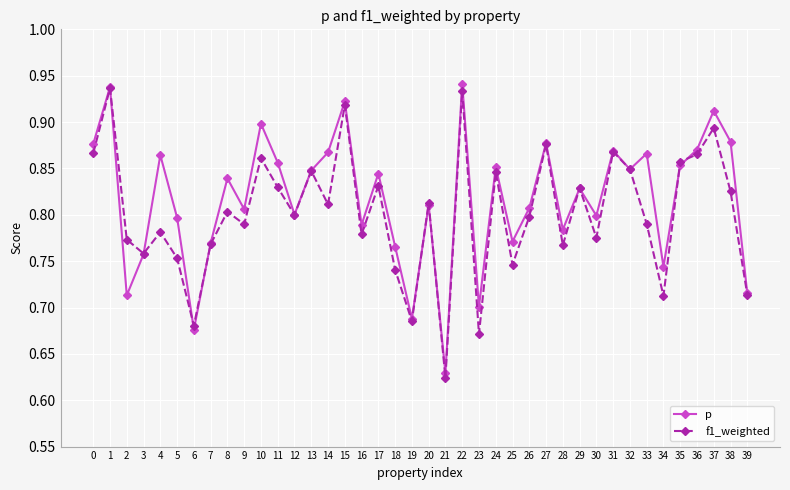

Between 10 and 21, which series saw the biggest shift?

p